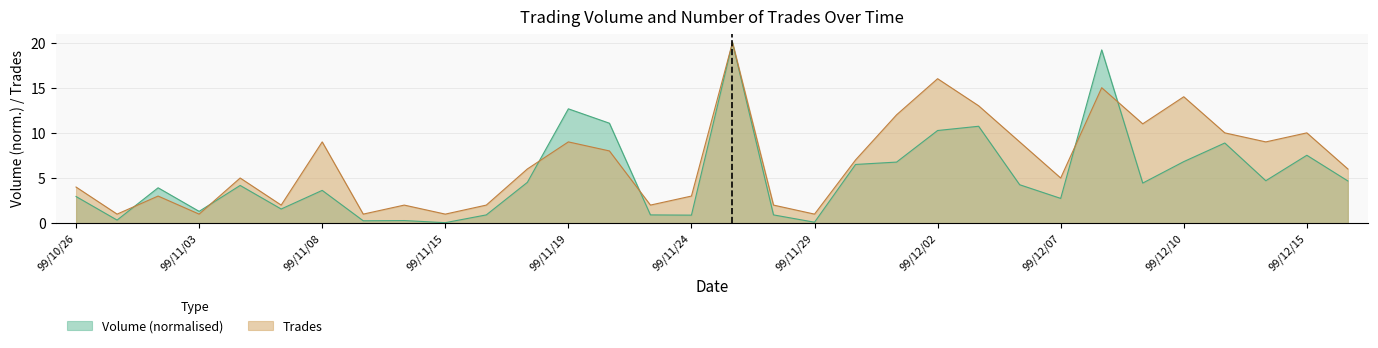

Count the number of data series in this chart.

2